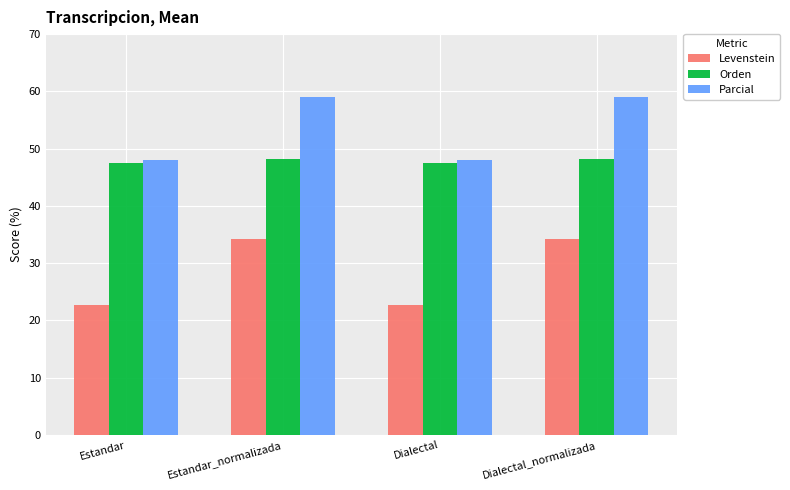

Read the Parcial value at Estandar.

48.0